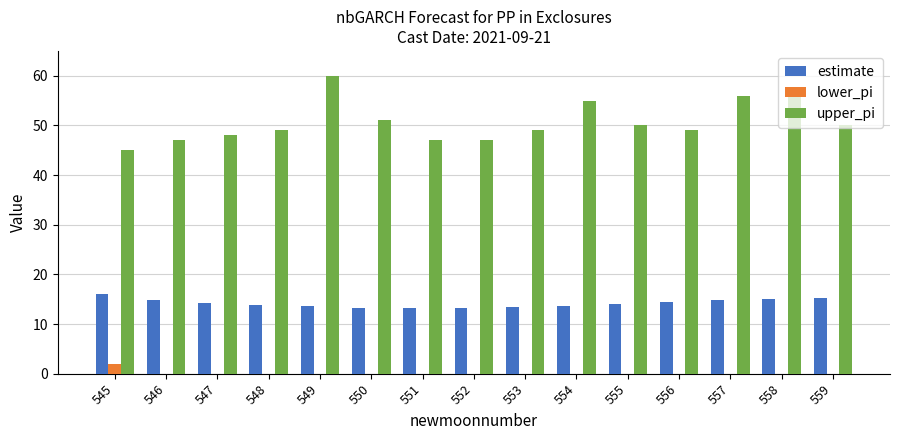

What is the sum of the upper_pi values at 551 and 559?

97.0